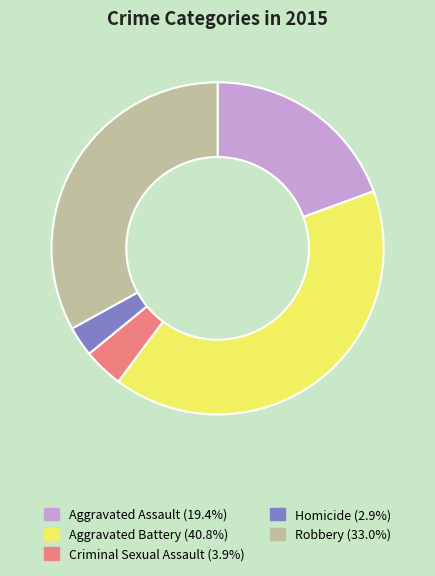

Which category has the smallest portion of the pie?

Homicide